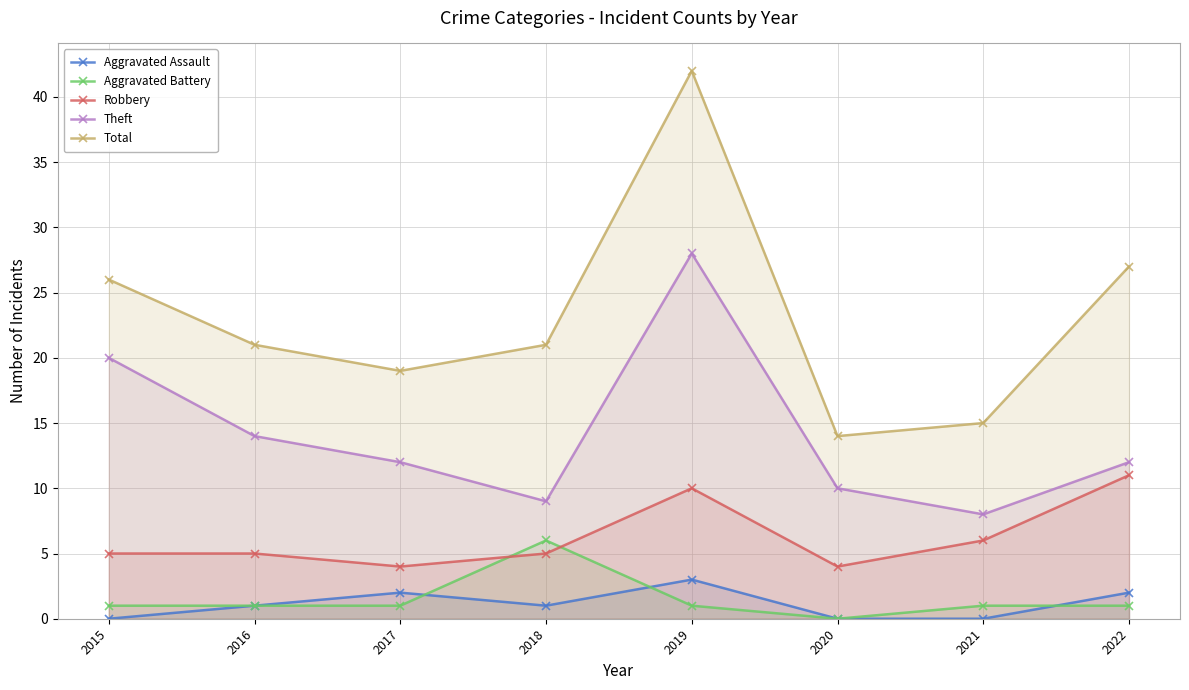

How many interior local peaks does the Aggravated Battery series have?

1